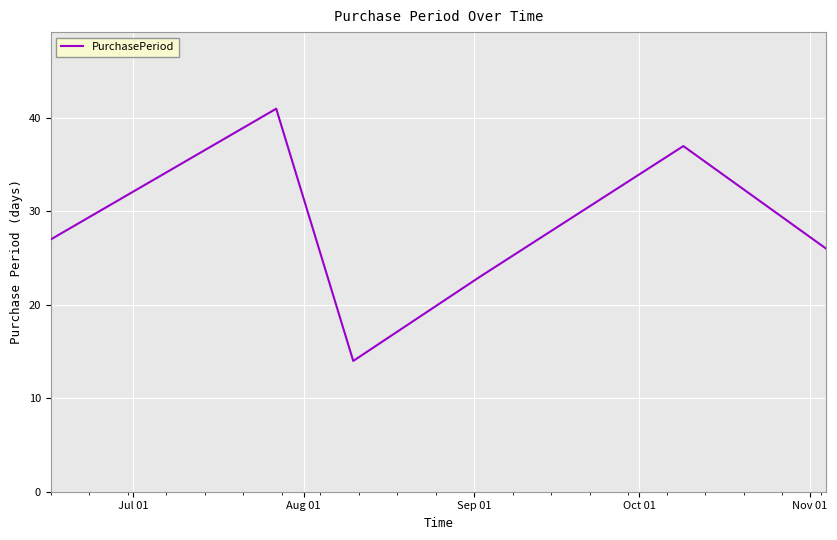

What is the greatest value displayed?

41